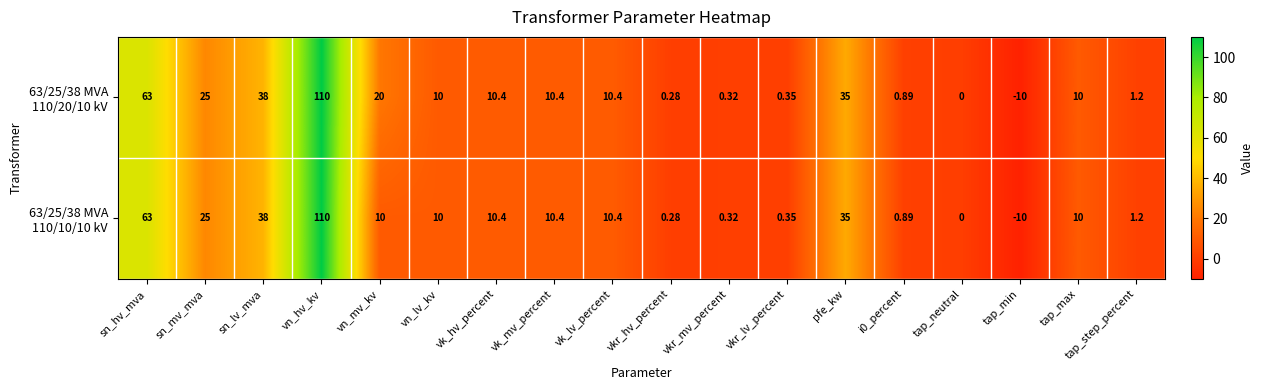

At which category is the sum across all series the highest?

vn_hv_kv